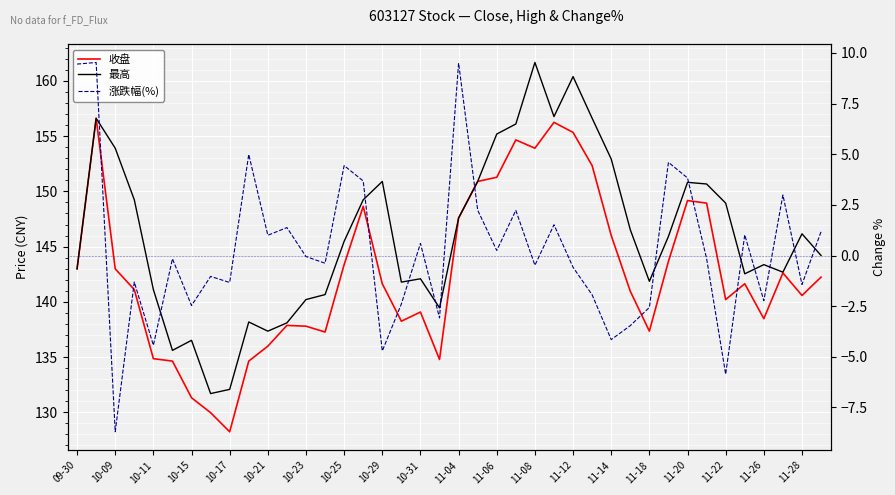

Where is the first local maximum for 收盘?

10-09